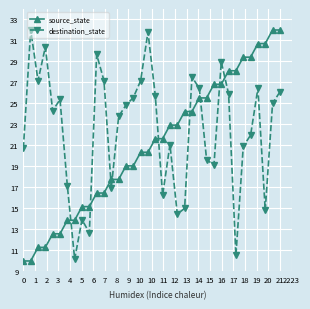

What is the value of the source_state point at the 13th from the left?

17.8